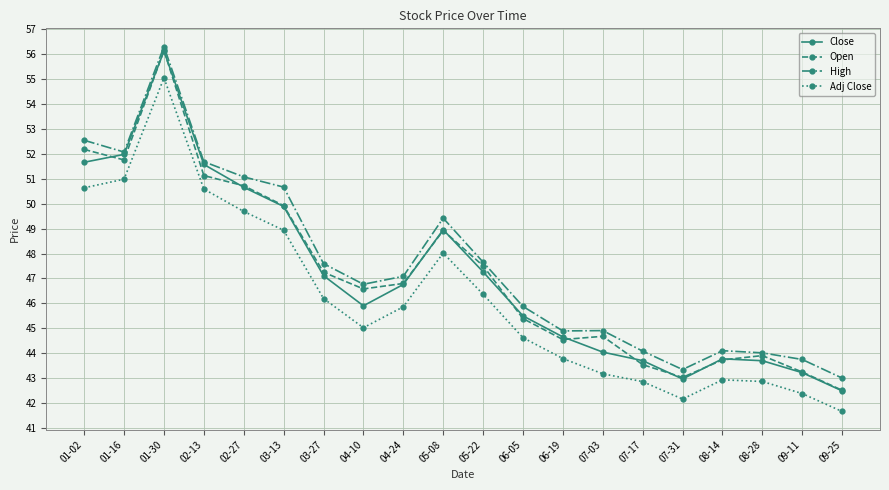

How many distinct data groups are displayed?

4